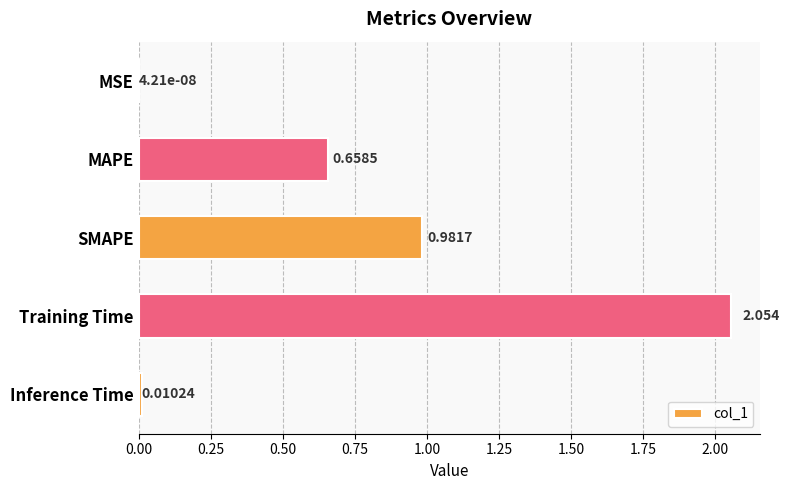

Between MSE and Training Time, which is larger?

Training Time